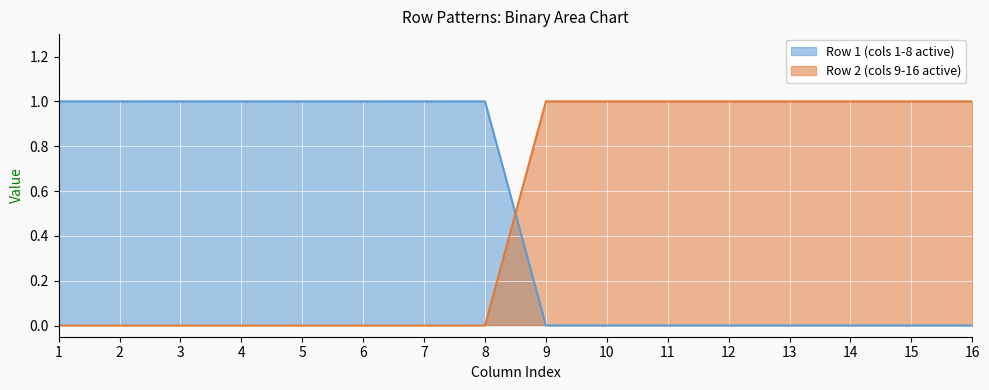

Is it true that Row 2 (cols 9-16 active) equals 0 at 1?

True